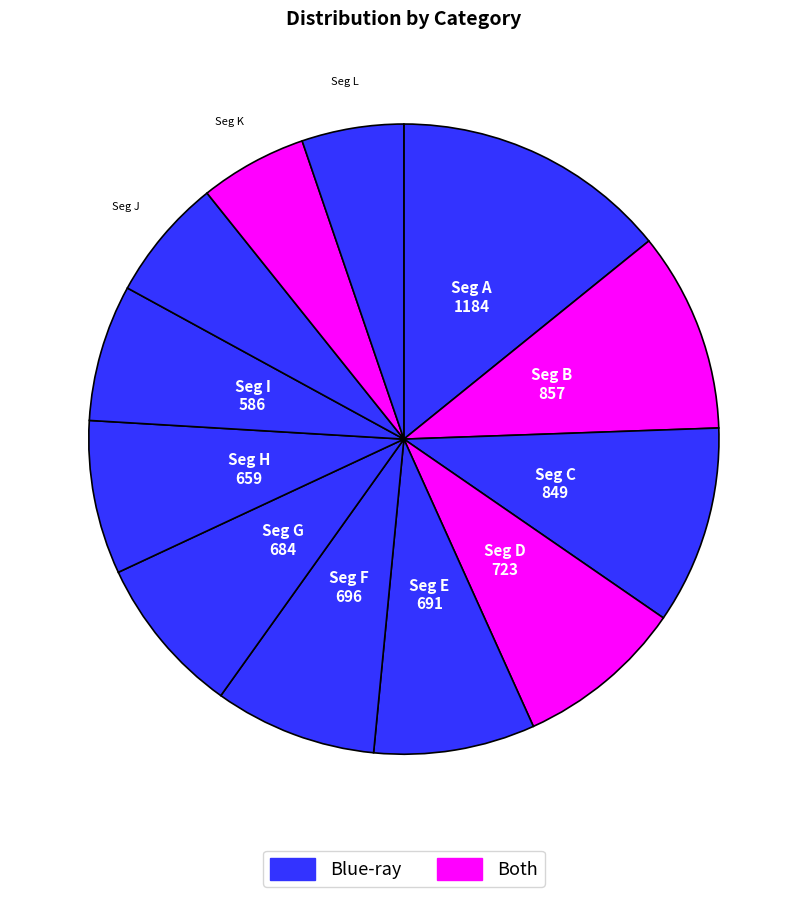

How many slices are in this pie chart?

12